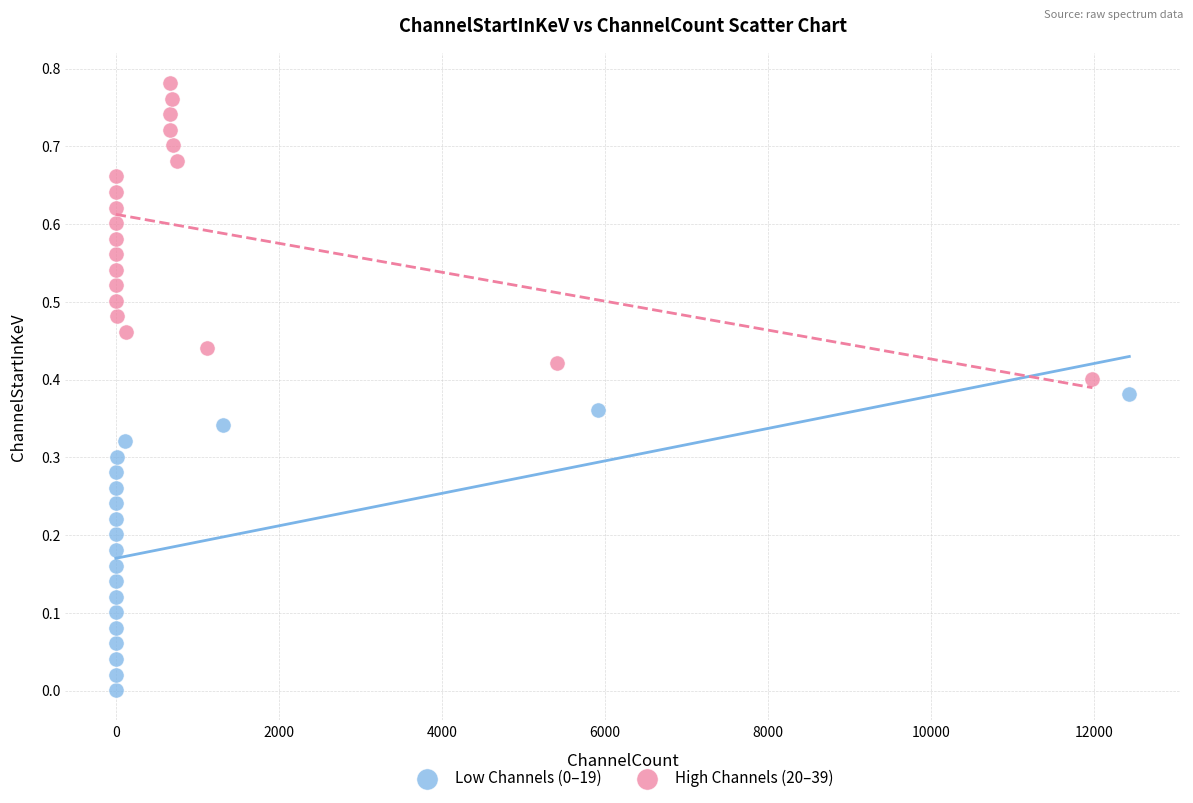

Which series reaches the maximum Y coordinate?

High Channels (20–39)